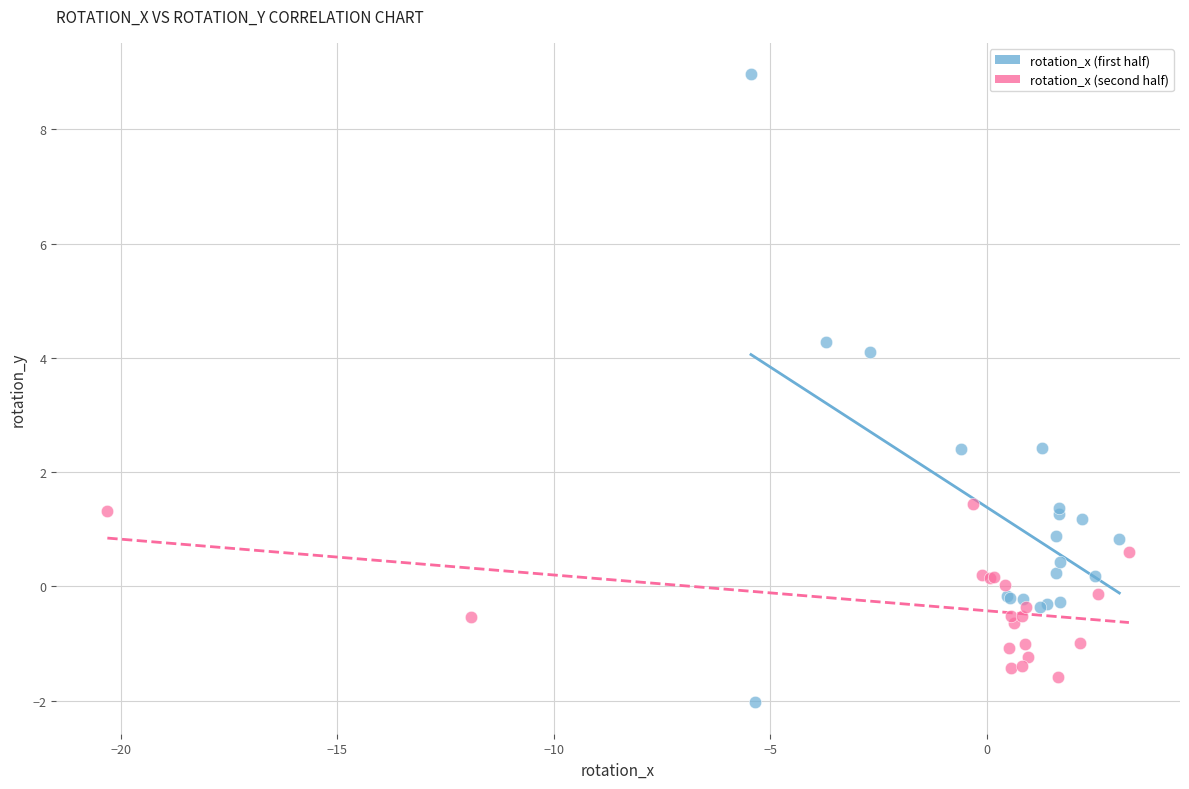

Which series has the largest Y range (max minus min)?

rotation_x (first half)